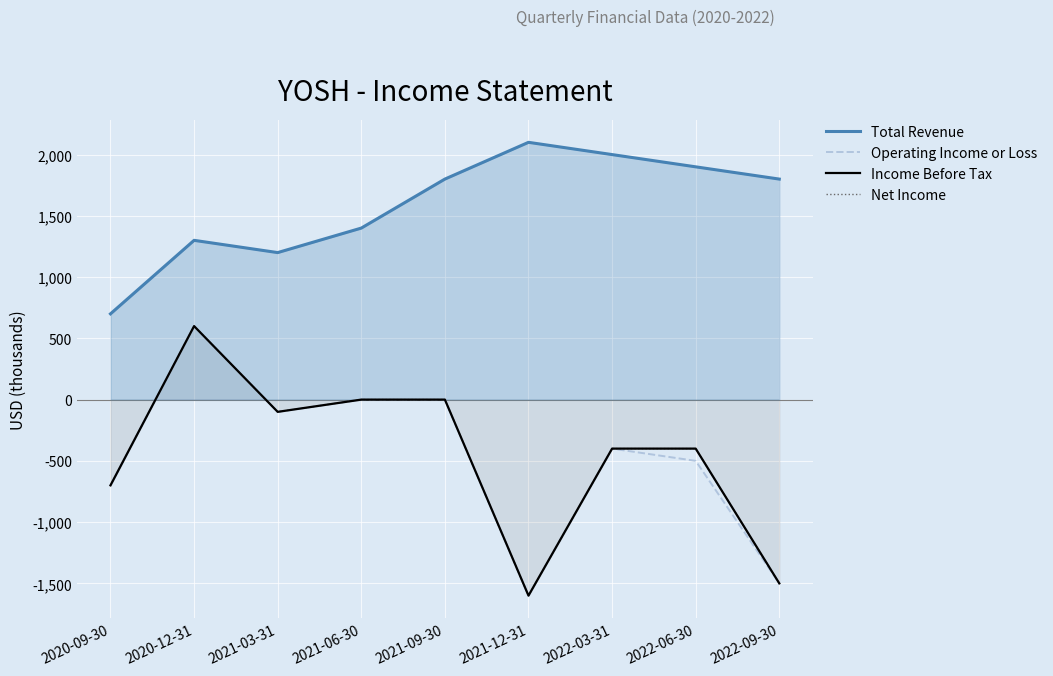

What are all the series names shown in the legend?

Total Revenue, Operating Income or Loss, Income Before Tax, Net Income